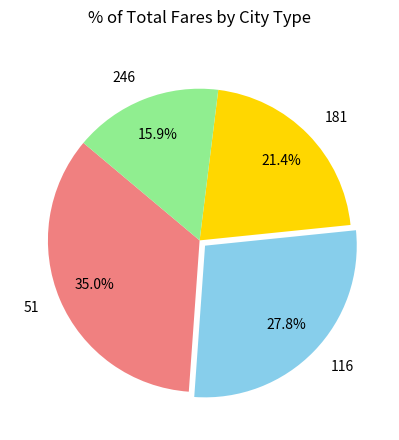

Which has a higher value, 181 or 51?

51